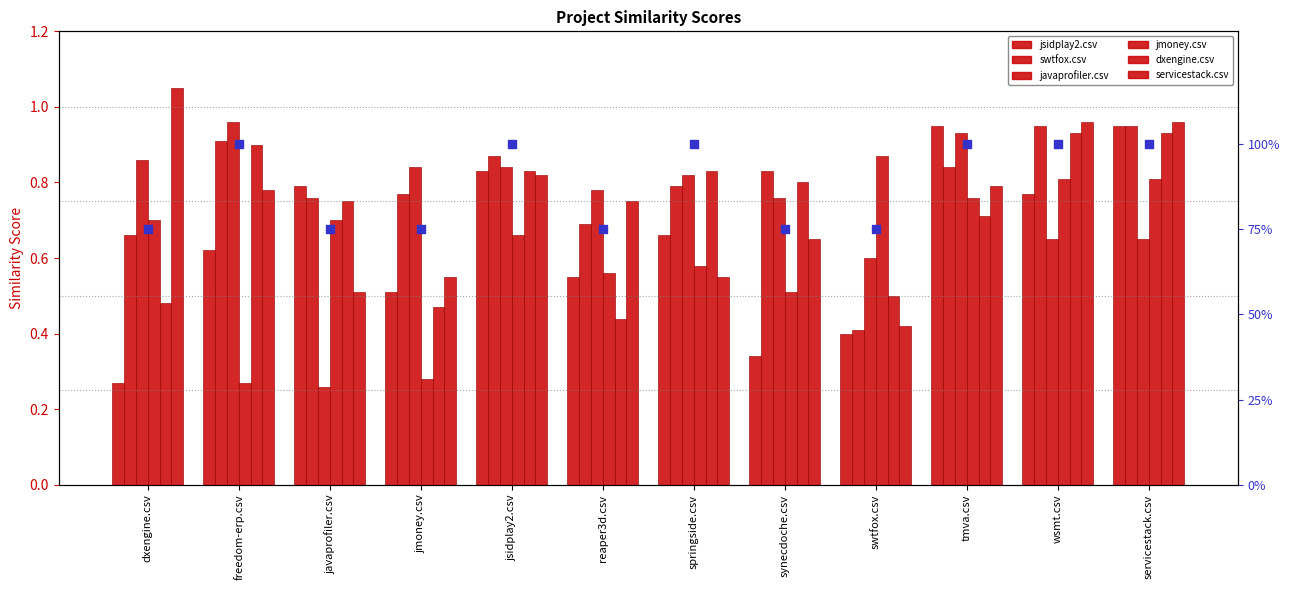

Which series contains the lowest Y value?

javaprofiler.csv